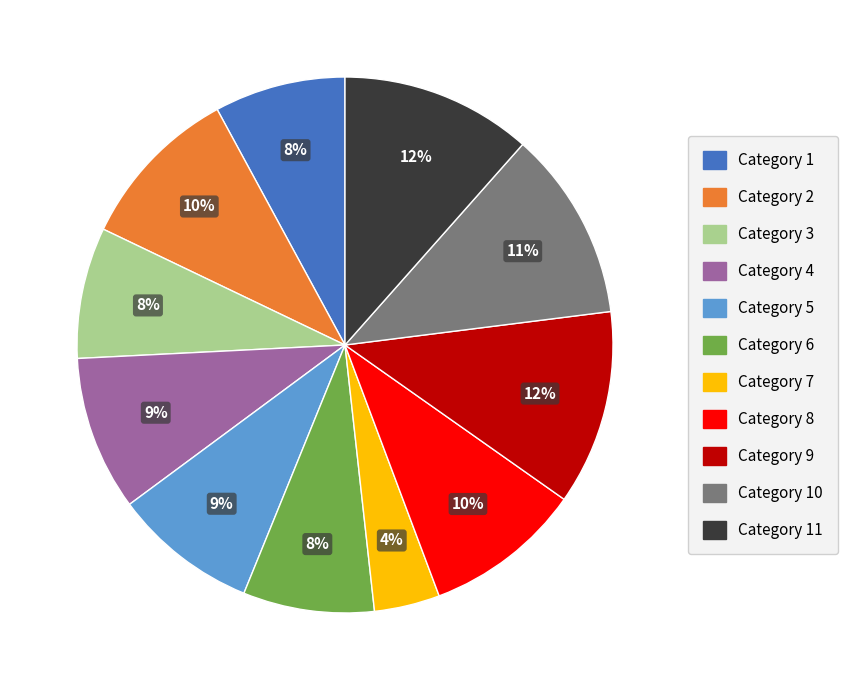

To the nearest percent, what is the difference between the largest and smallest slice percentages?

8%